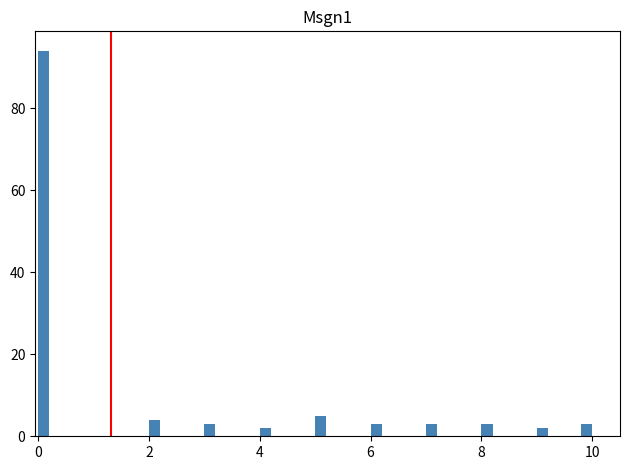

Read against the x-axis, roughly where is the centre of the tallest bar?

0.2